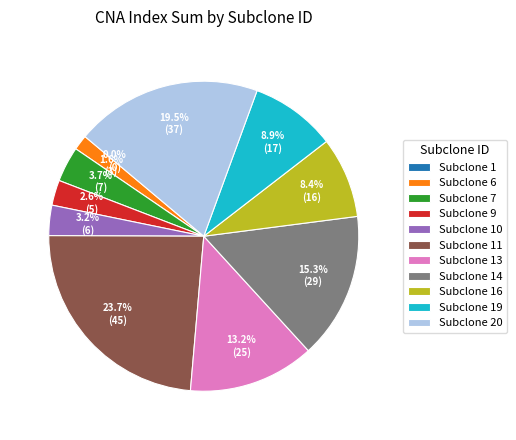

Does 20 represent more than half of the total?

No